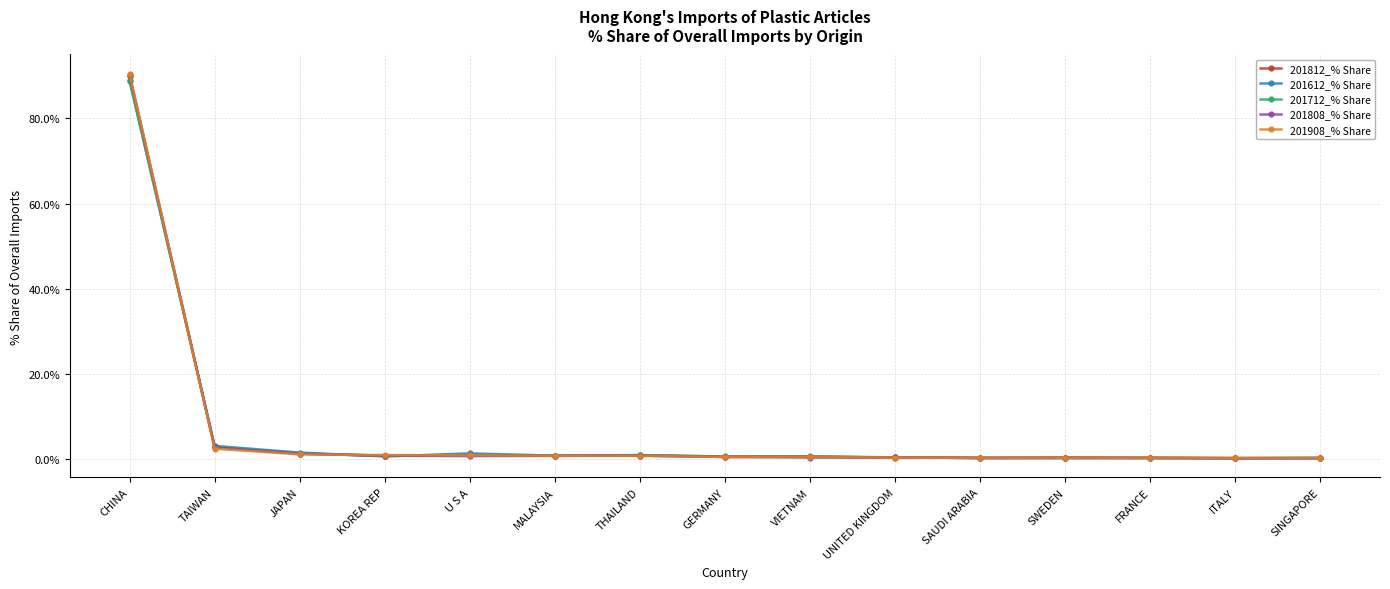

What is the highest value of the 201808_% Share series?

90.3